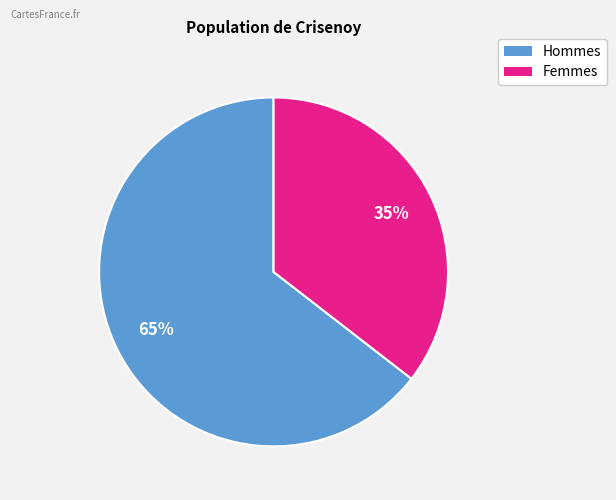

Is there a majority slice in this chart?

Yes